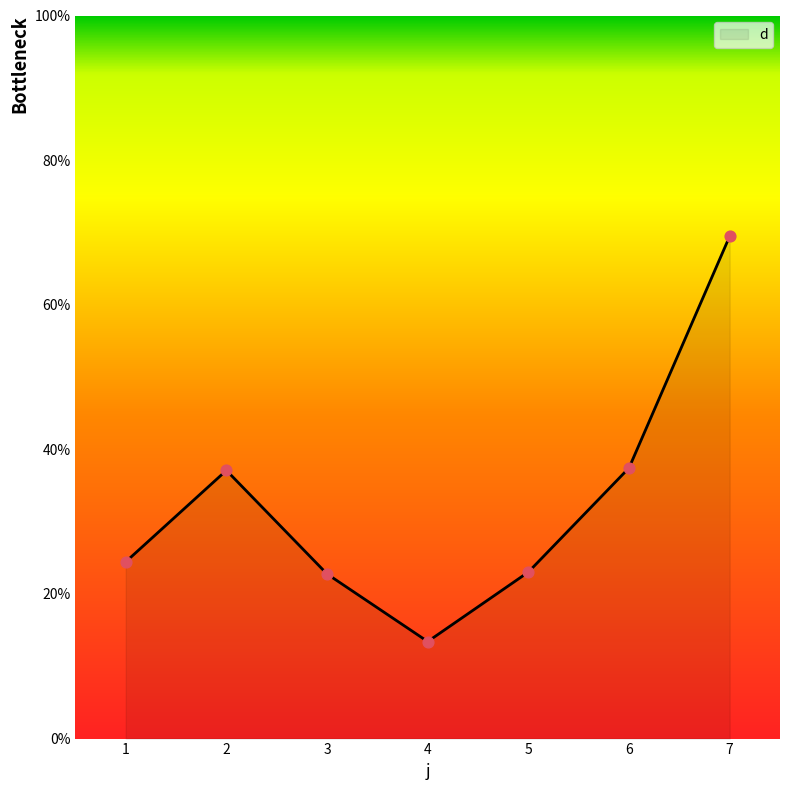

What is the change in value from 3 to 7?

+46.7